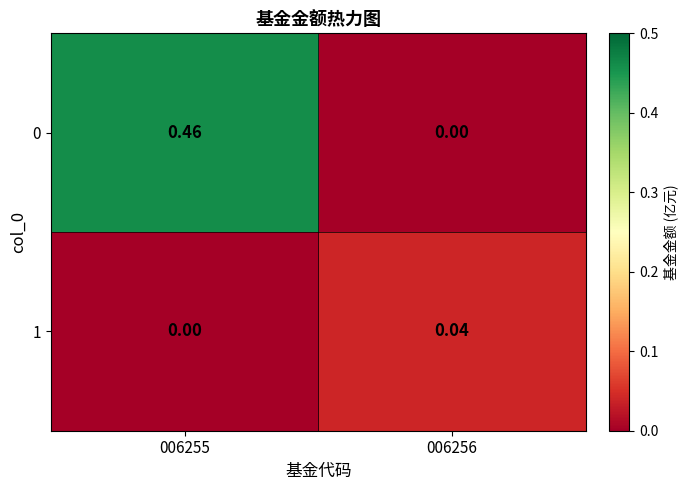

Which label corresponds to the smallest value in the chart?

006256